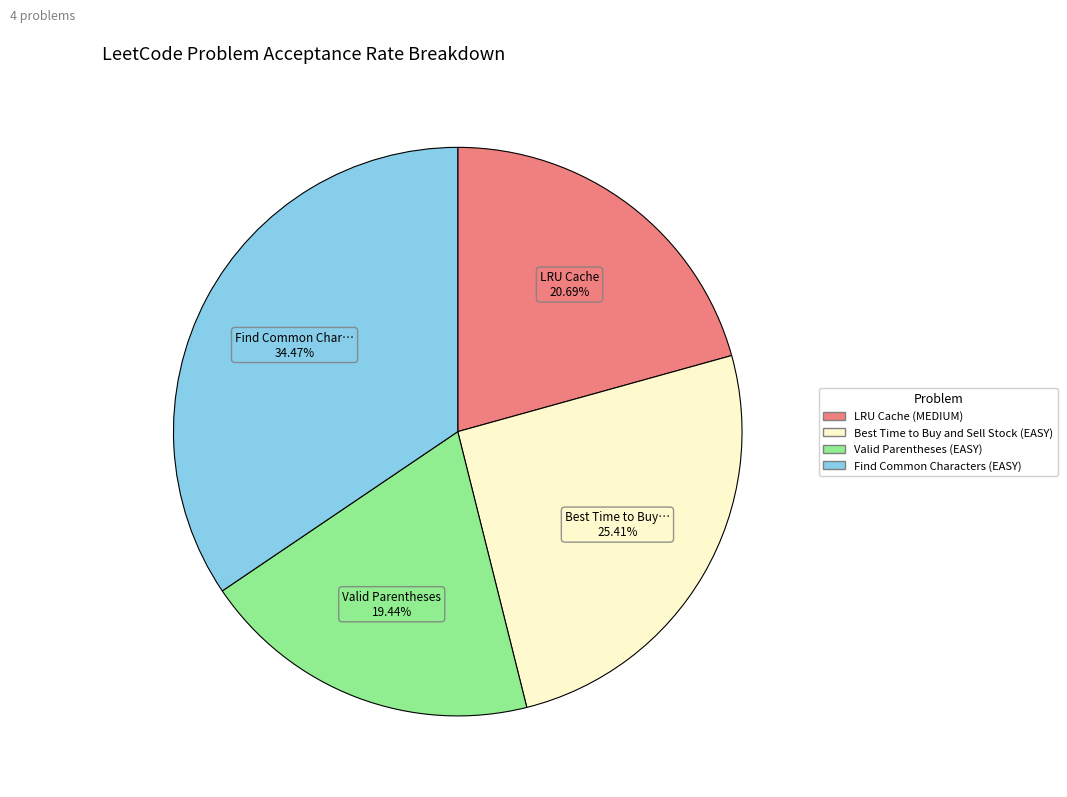

Is the sum of Find Common Characters (EASY) and Best Time to Buy and Sell Stock (EASY) greater than half?

Yes